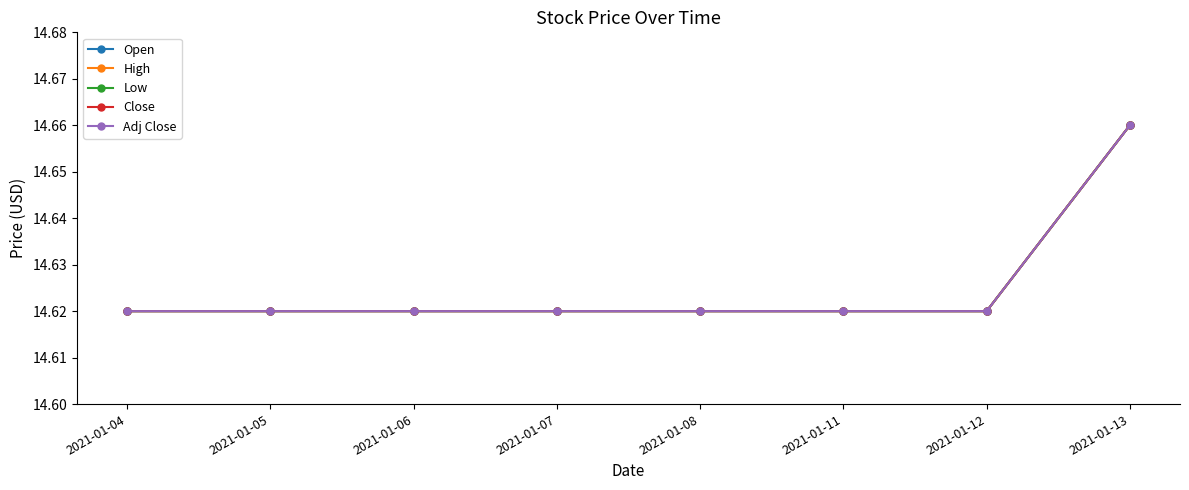

What is the minimum value shown in the chart?

14.6